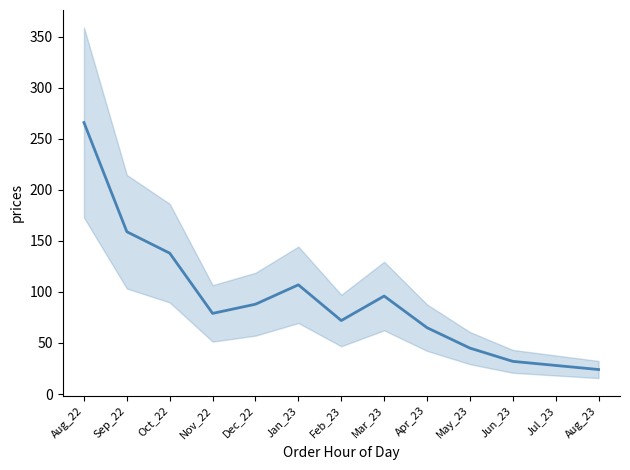

What is the change in value from Oct_22 to Dec_22?

-50